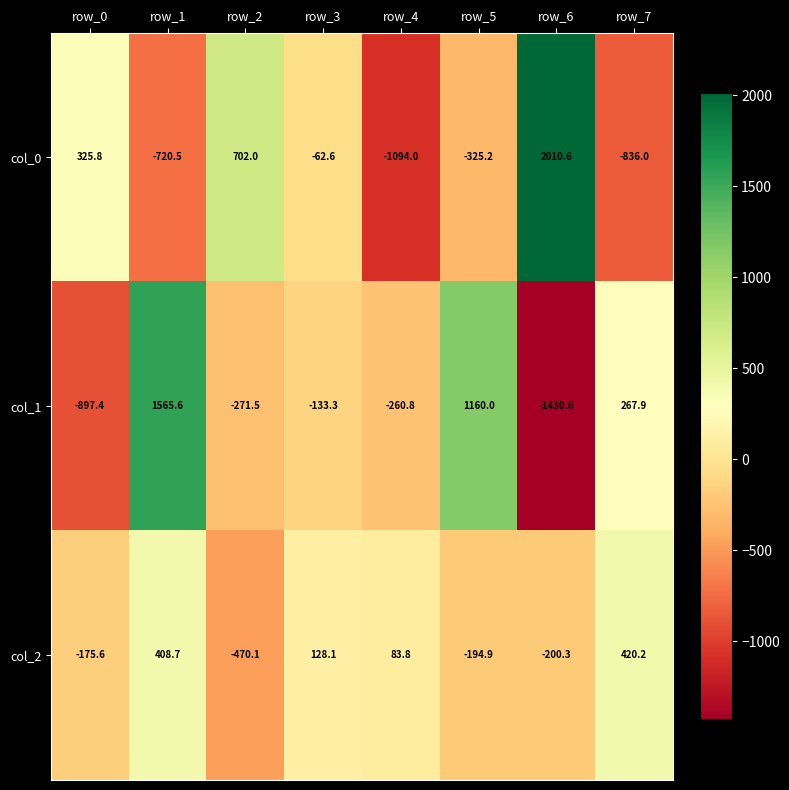

How many categories are shown in the chart?

8